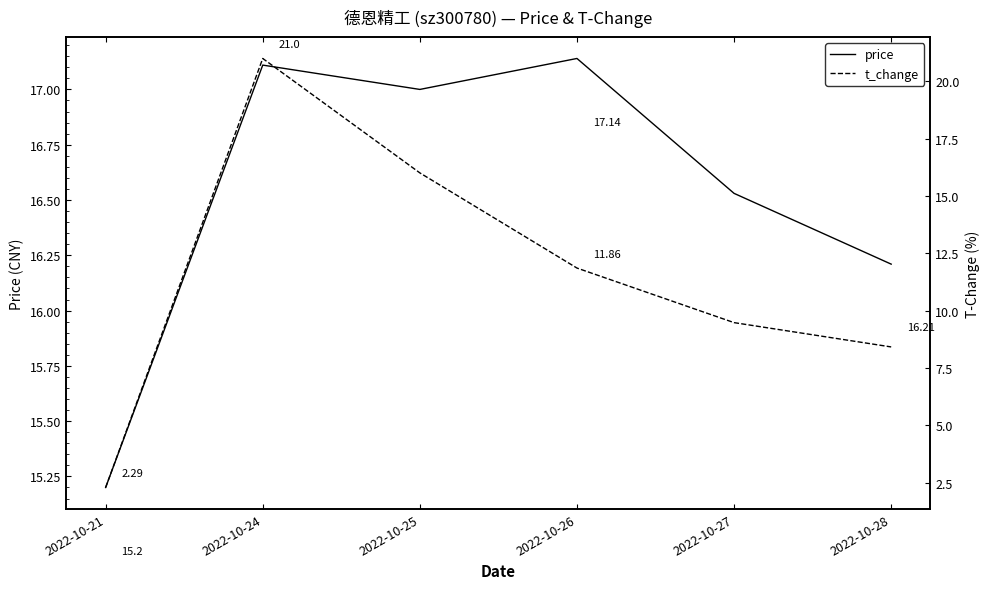

After their last crossing, which series has the higher values: price or t_change?

price